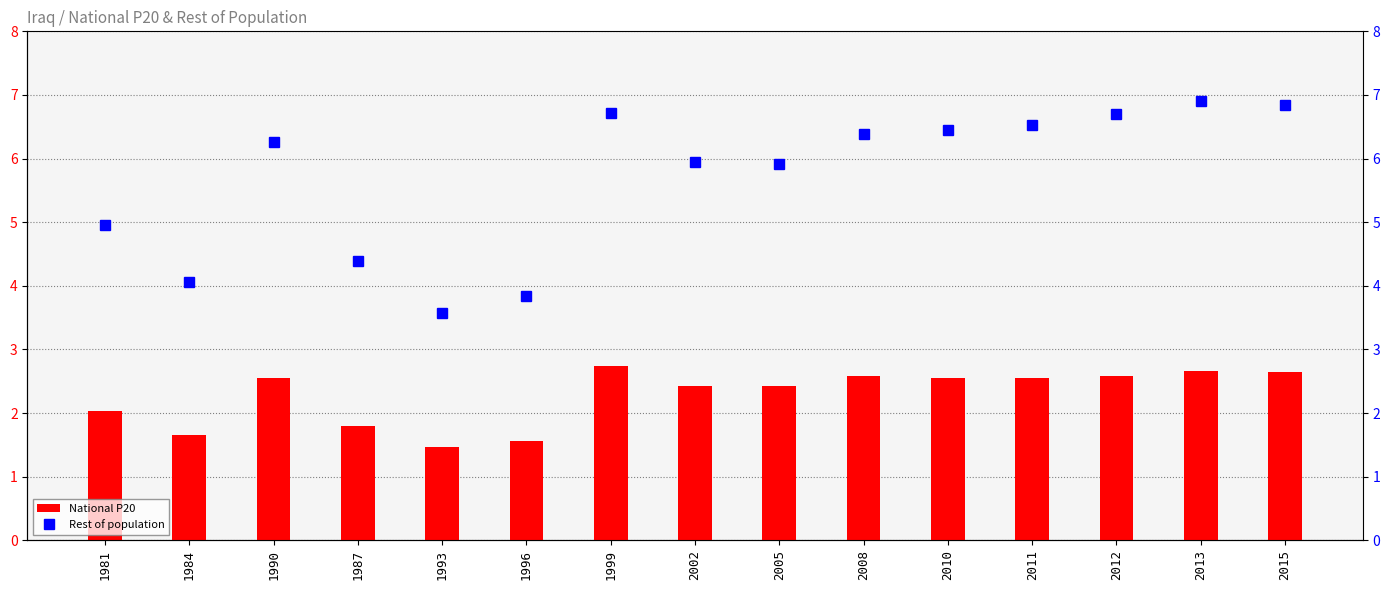

How many categories are shown in the chart?

15